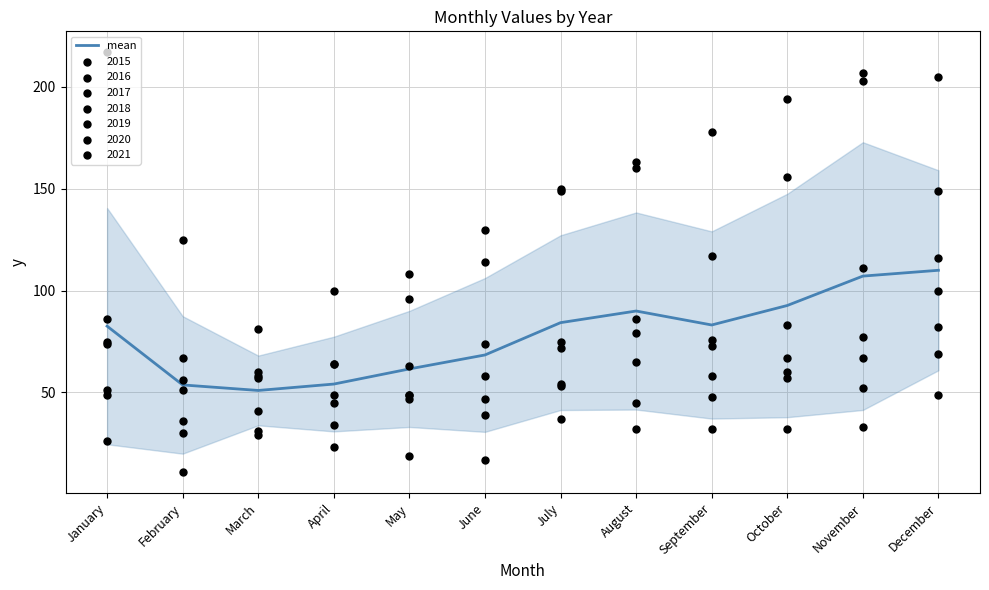

What is the change in value from June to August?

+21.6